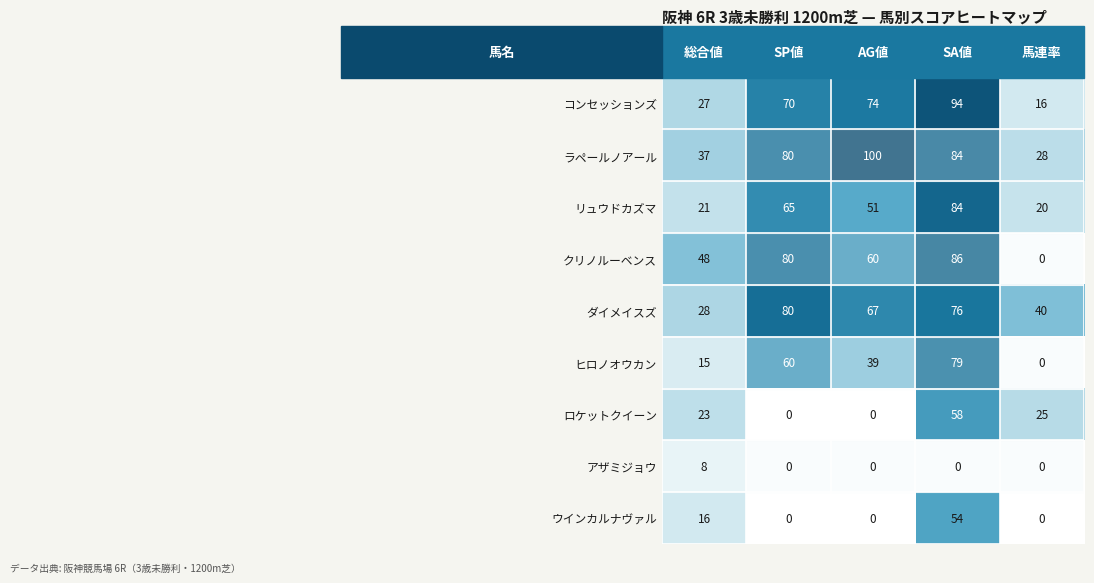

Count the ヒロノオウカン values in the range 15 to 60.

3